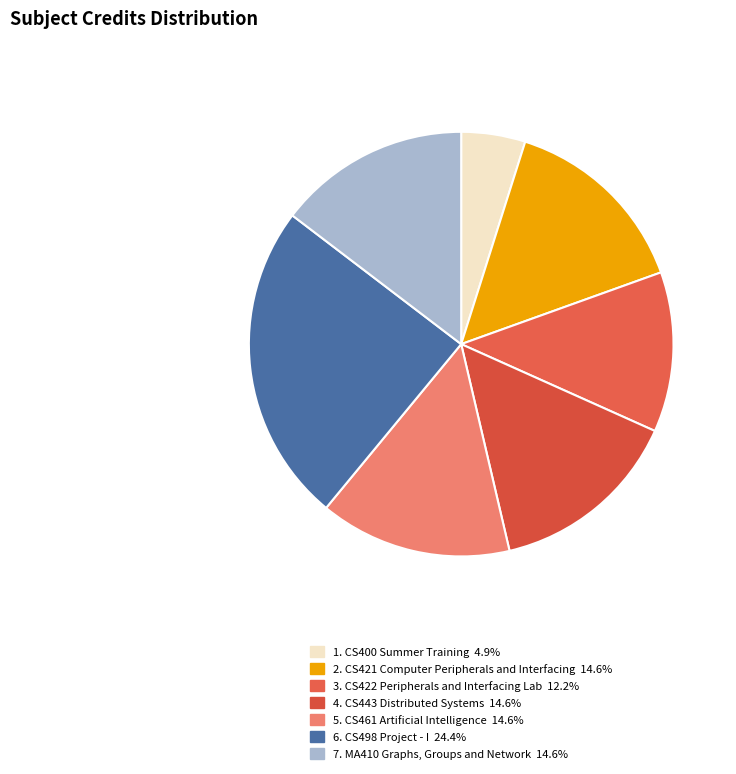

Does any single category account for the majority?

No